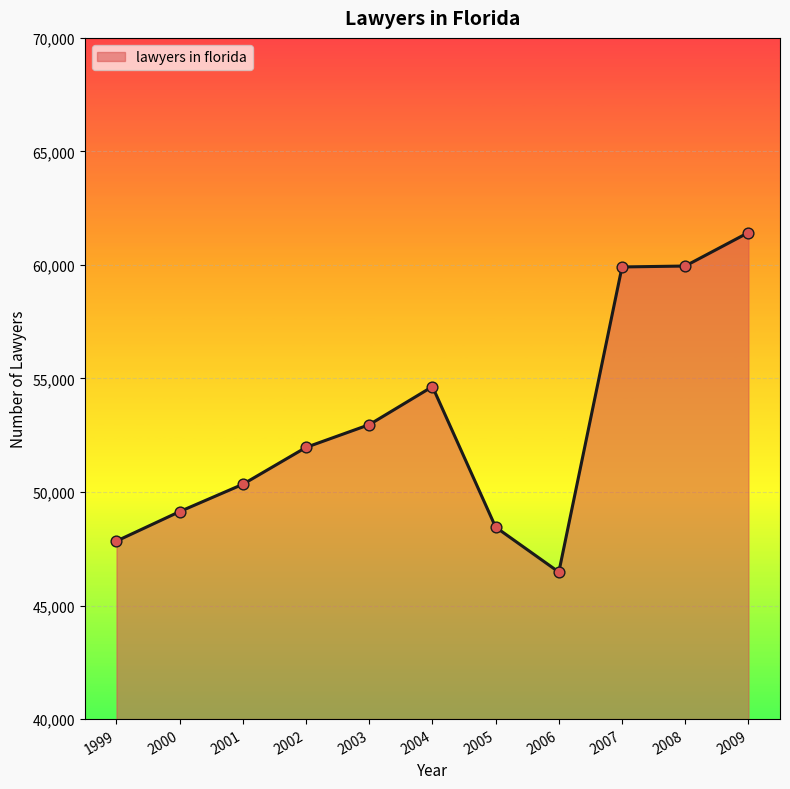

Approximately how many times larger is the value at 2007 compared to 2005?

1.2